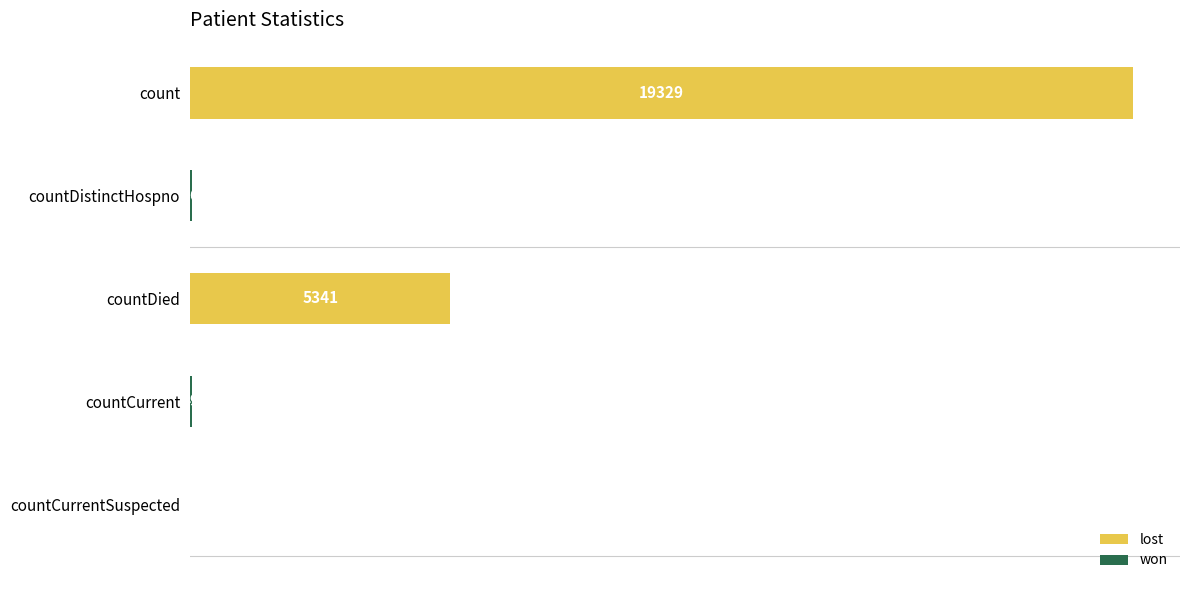

Between count and countDied, which is larger?

count